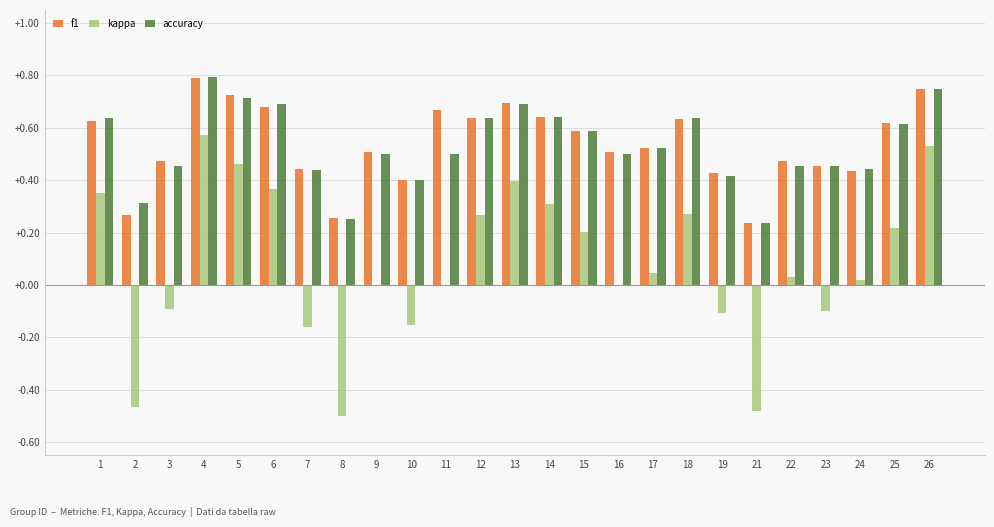

What is the sum of the accuracy values at 23 and 3?

0.9